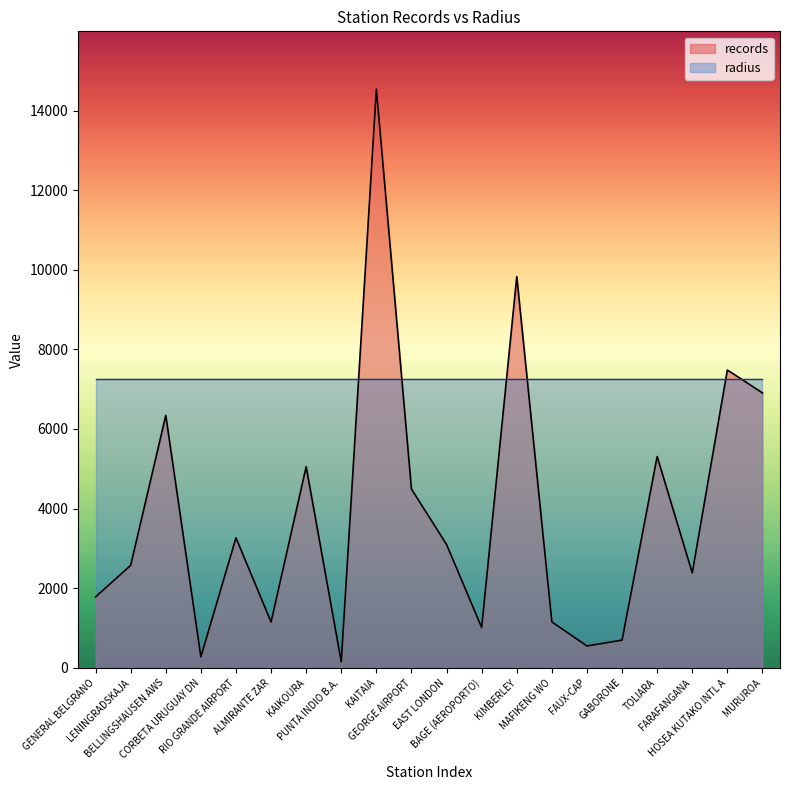

Rank the categories by value from highest to lowest.

KAITAIA, KIMBERLEY, HOSEA KUTAKO INTL A, MURUROA, BELLINGSHAUSEN AWS, TOLIARA, KAIKOURA, GEORGE AIRPORT, RIO GRANDE AIRPORT, EAST LONDON, LENINGRADSKAJA, FARAFANGANA, GENERAL BELGRANO, MAFIKENG WO, ALMIRANTE ZAR, BAGE (AEROPORTO), GABORONE, FAUX-CAP, CORBETA URUGUAY DN, PUNTA INDIO B.A.